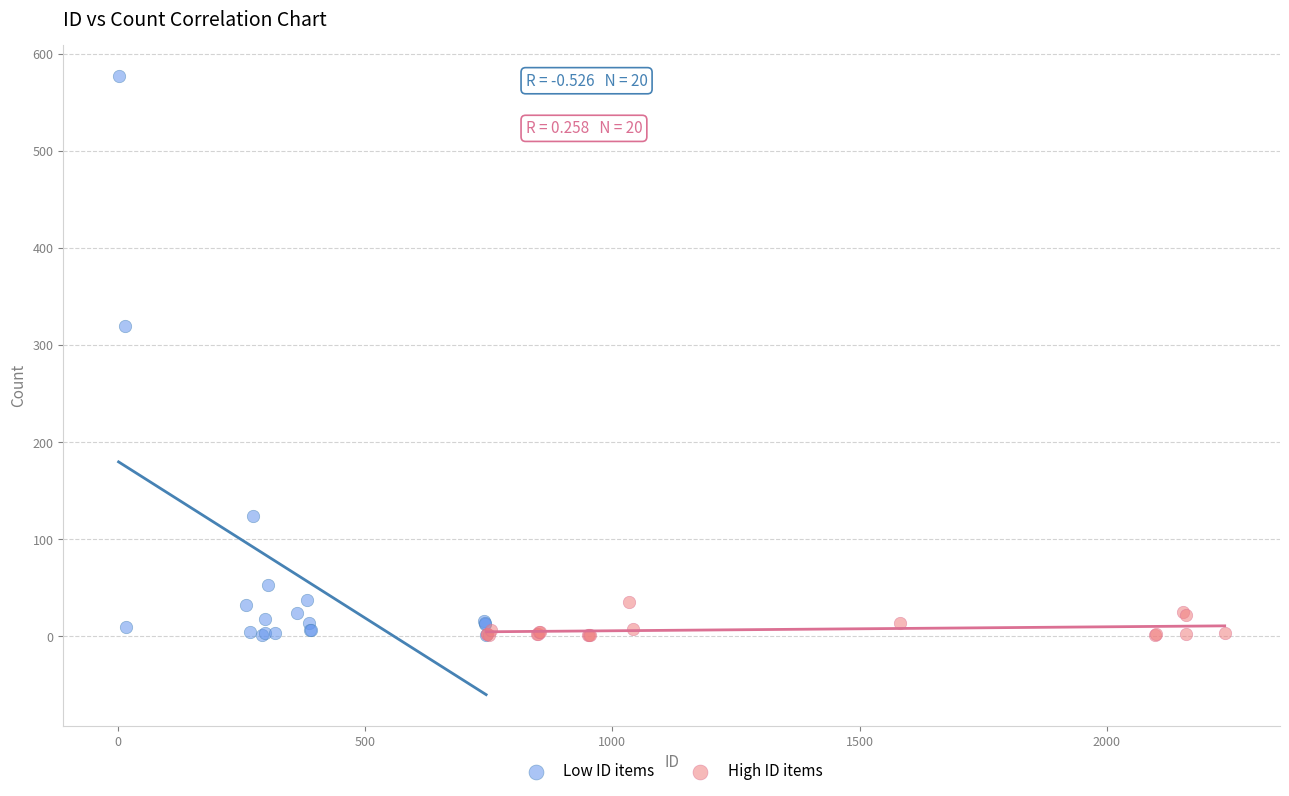

Which series has the widest spread of Y values?

Low ID items